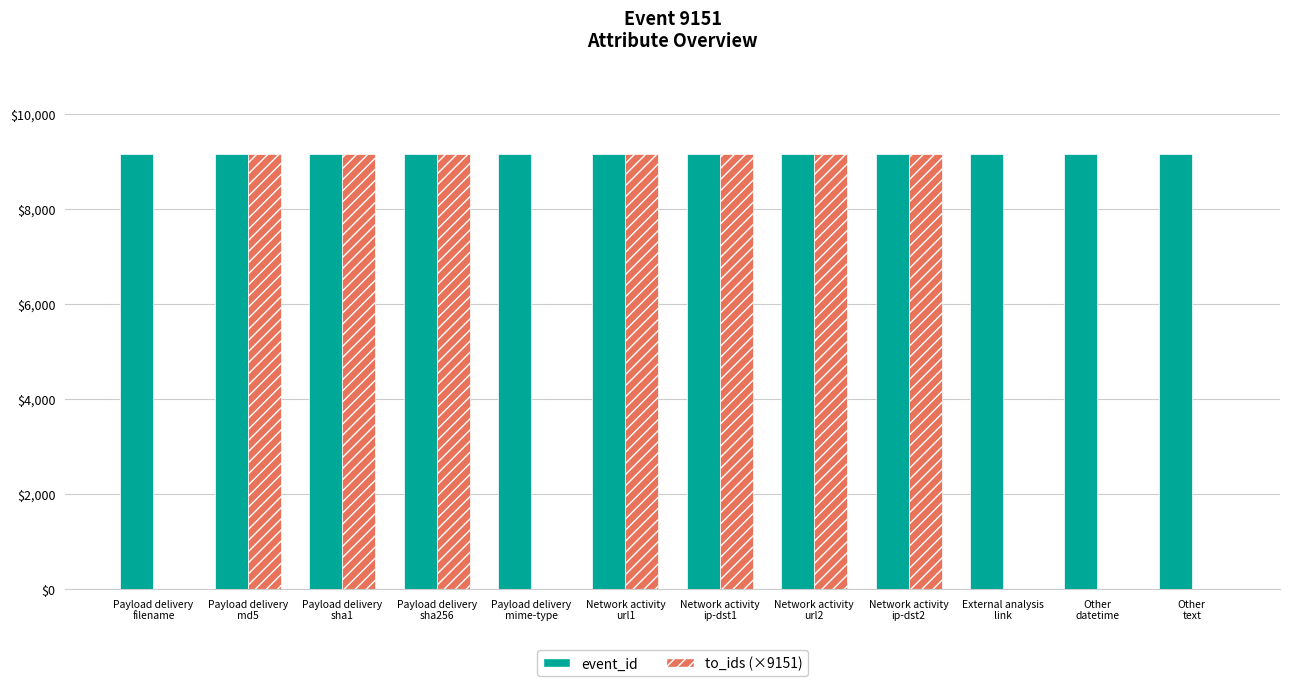

Which series has the largest total across all categories?

event_id